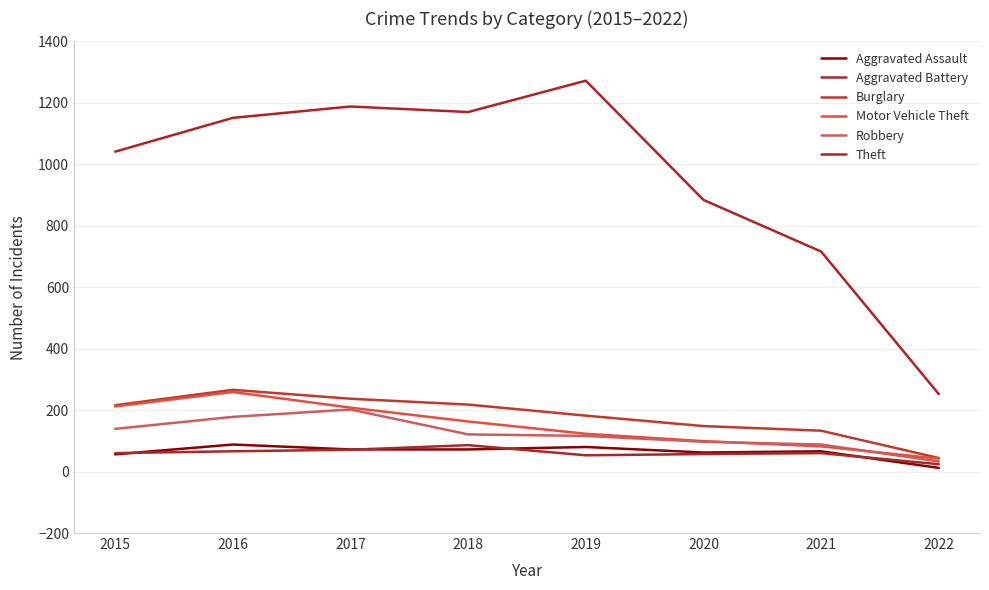

Does the chart display data point markers on the line(s)?

No